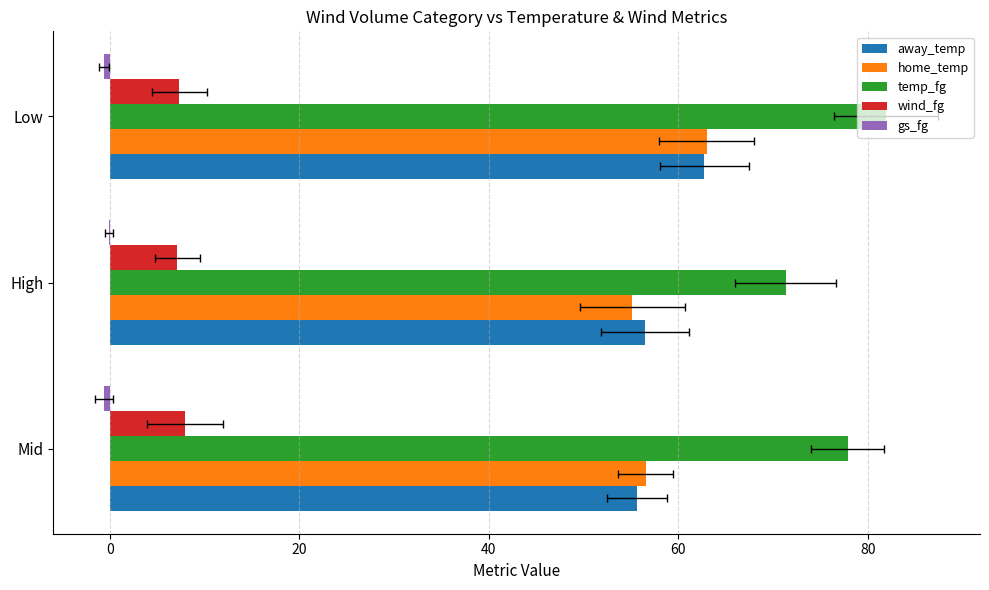

Is the value of away_temp at Low greater than the value of wind_fg at High?

Yes